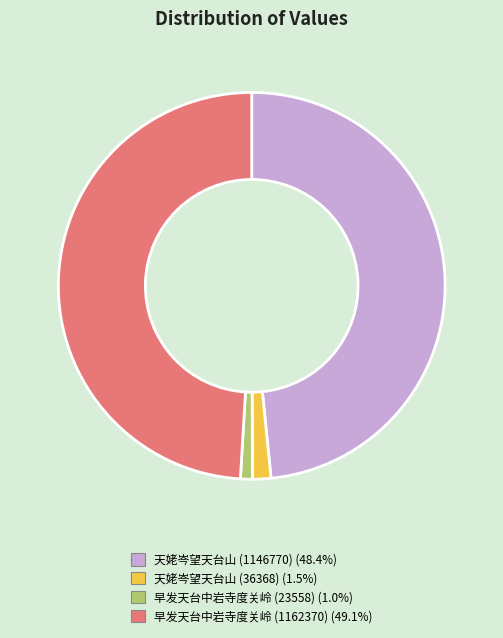

Is there any slice that represents more than half of the pie?

No